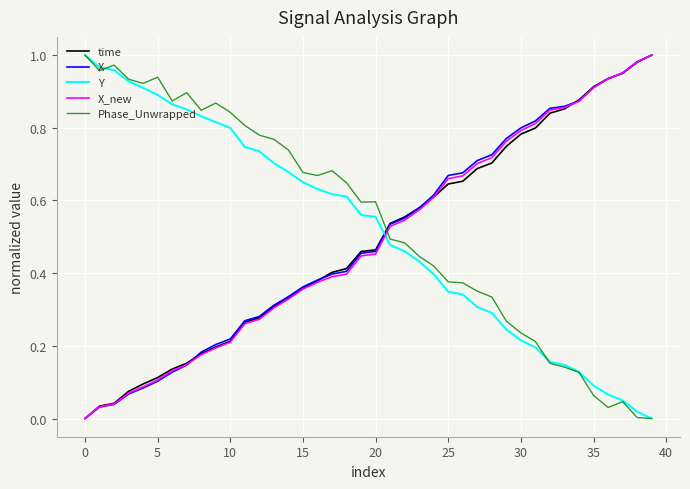

Which series has the largest range (max minus min)?

time